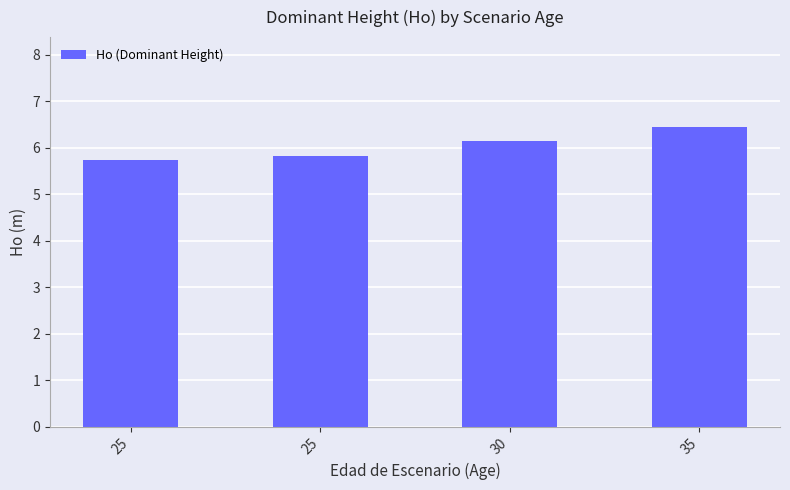

Reading left to right, what are all the values shown in this chart?

5.8	5.8	6.2	6.5